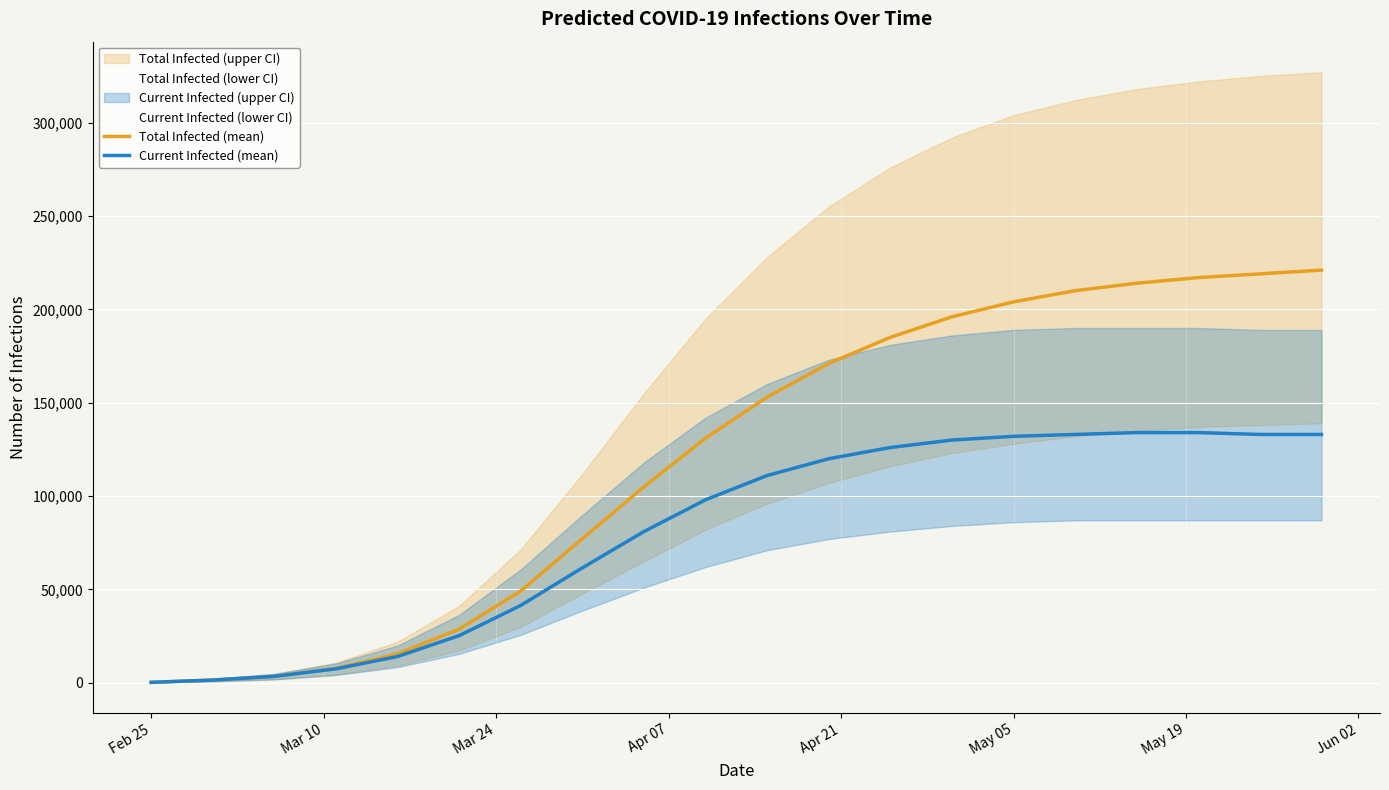

Rank the series by their maximum value, from highest to lowest.

predicted_total_infected_mean, predicted_current_infected_mean